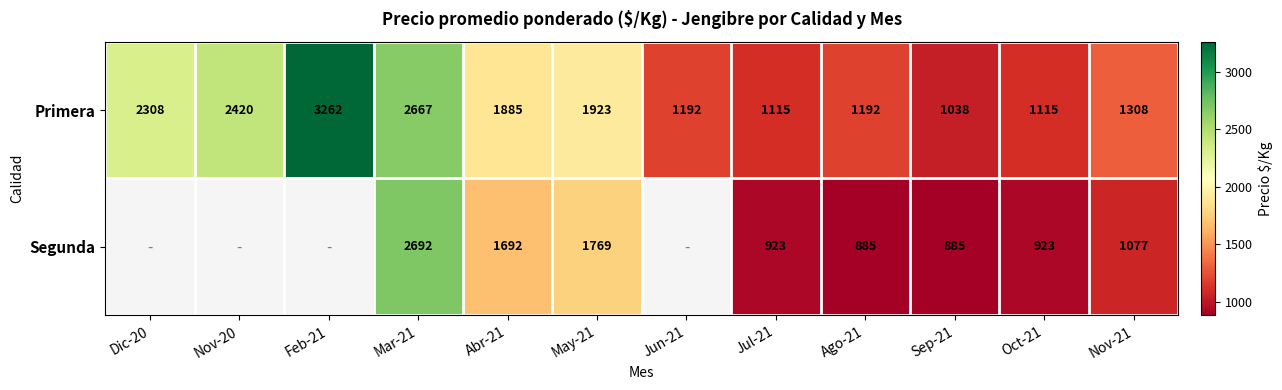

What is the total value across all series at Ago-21?

2077